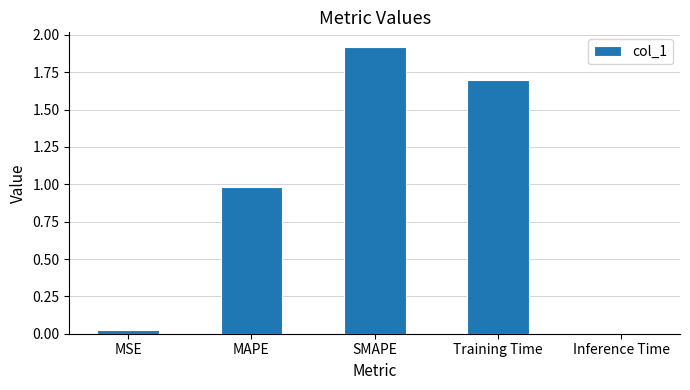

Rank the categories by value from highest to lowest.

SMAPE, Training Time, MAPE, MSE, Inference Time